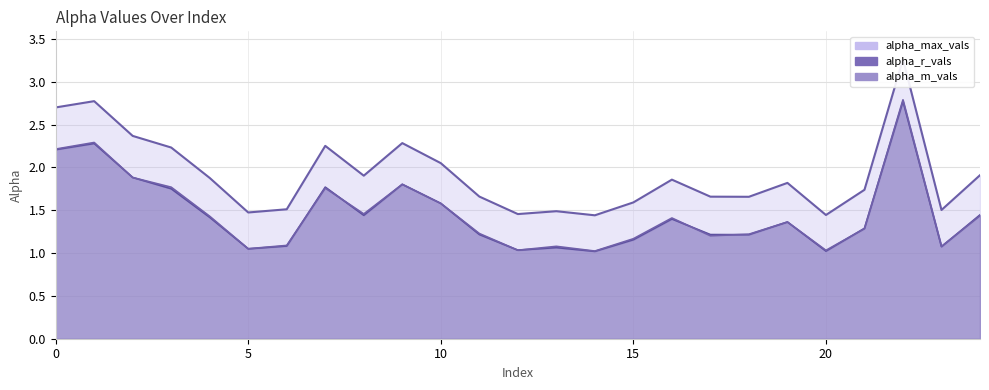

The alpha_max_vals series shows 1.4 at 14. True or false?

True